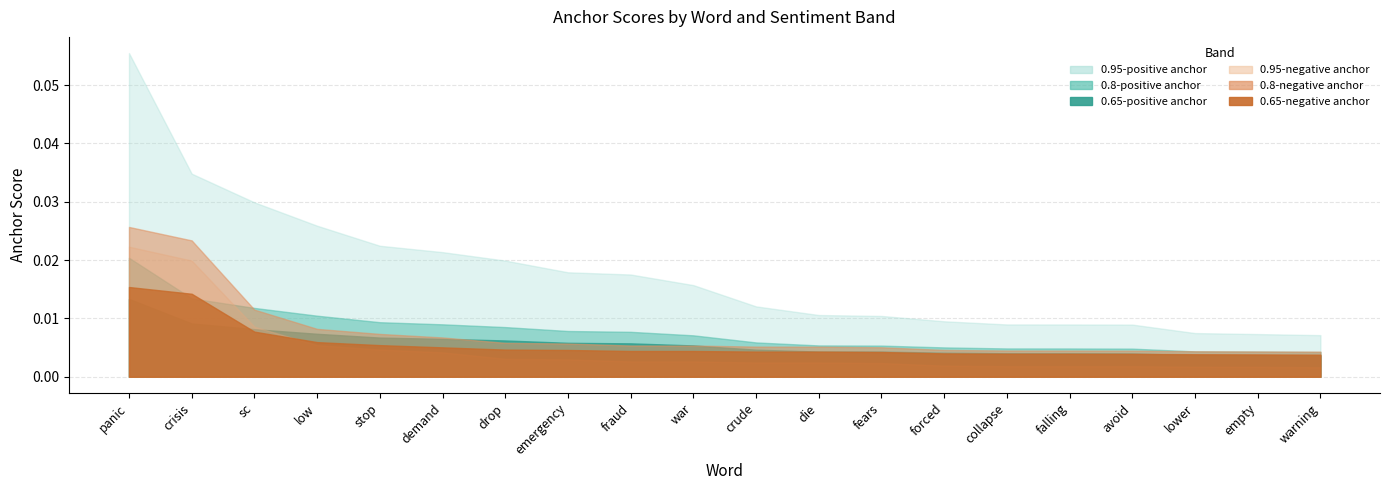

What is the sum of all 0.95-positive anchor values?

0.4